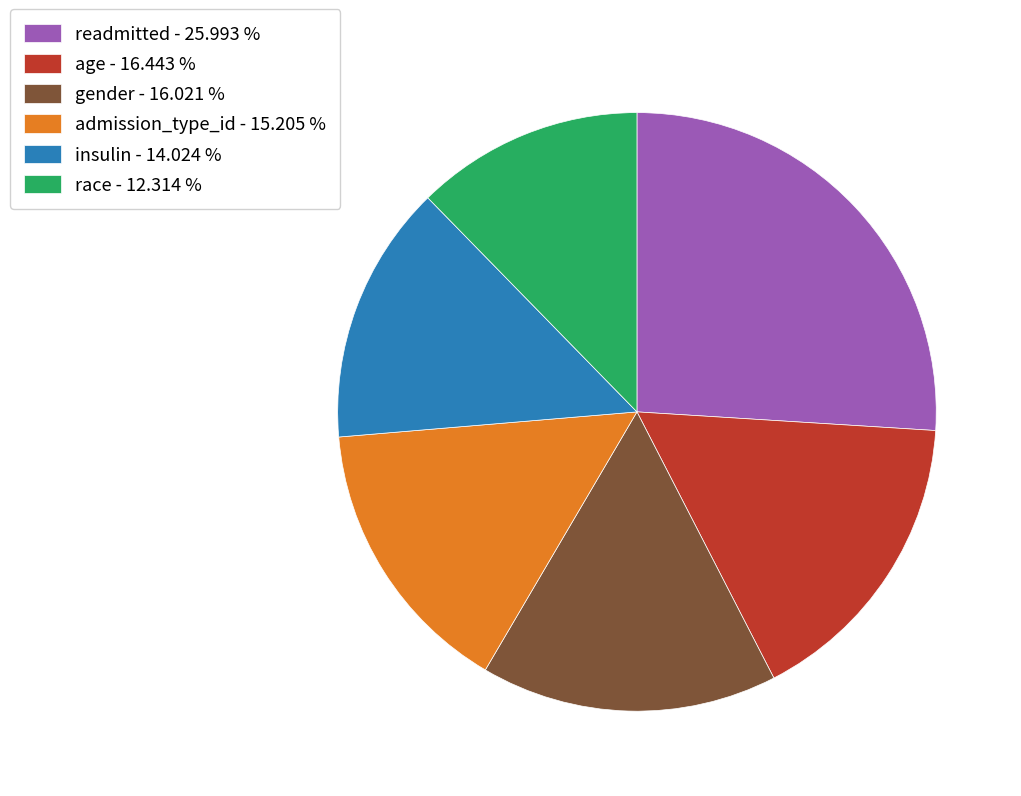

Is there any slice that represents more than half of the pie?

No